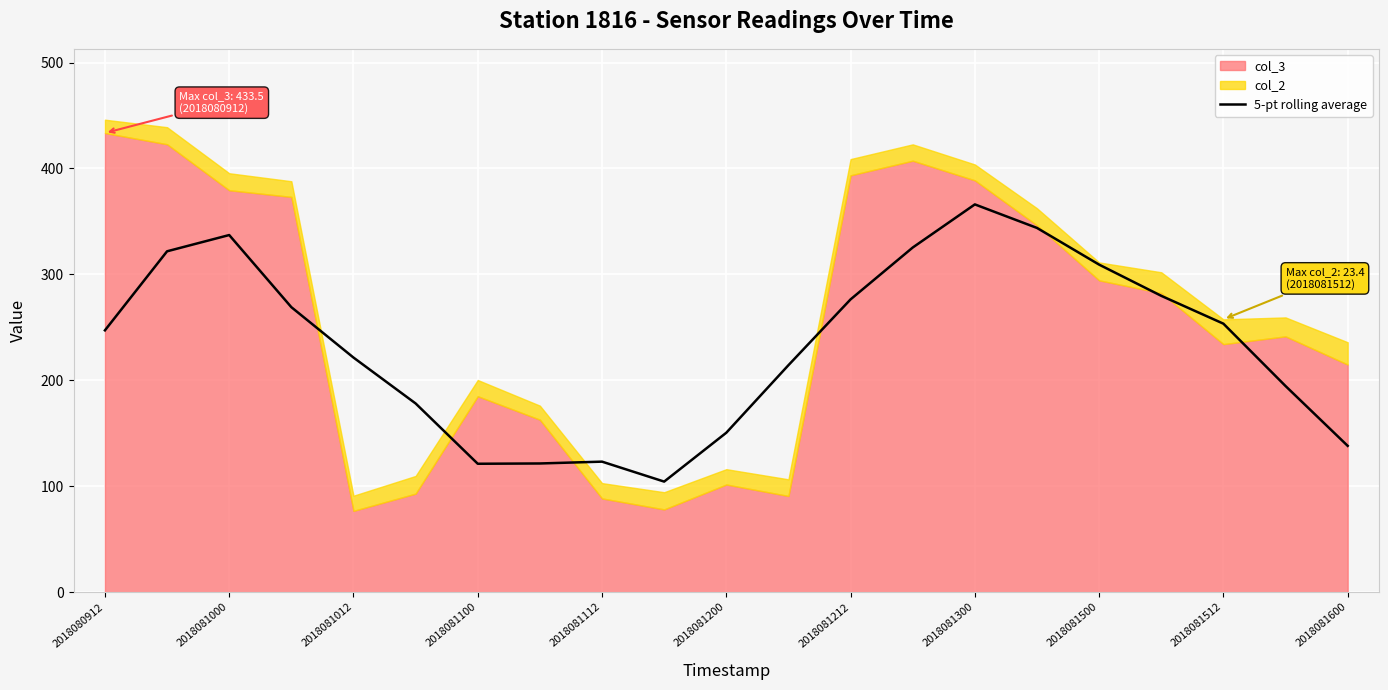

The value of 5-pt rolling average at 2018081600 is 138.1. True or false?

True